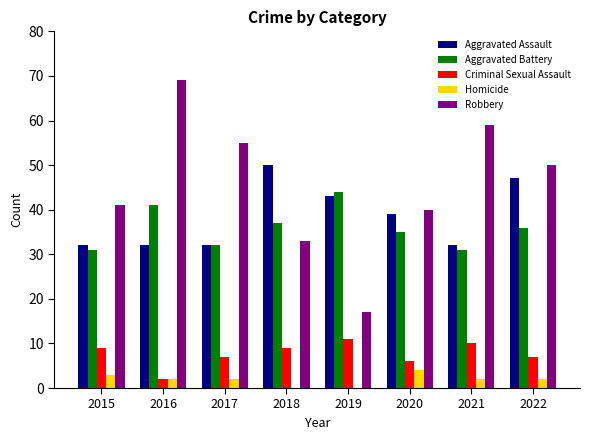

Between 2015 and 2016, which series saw the biggest shift?

Robbery